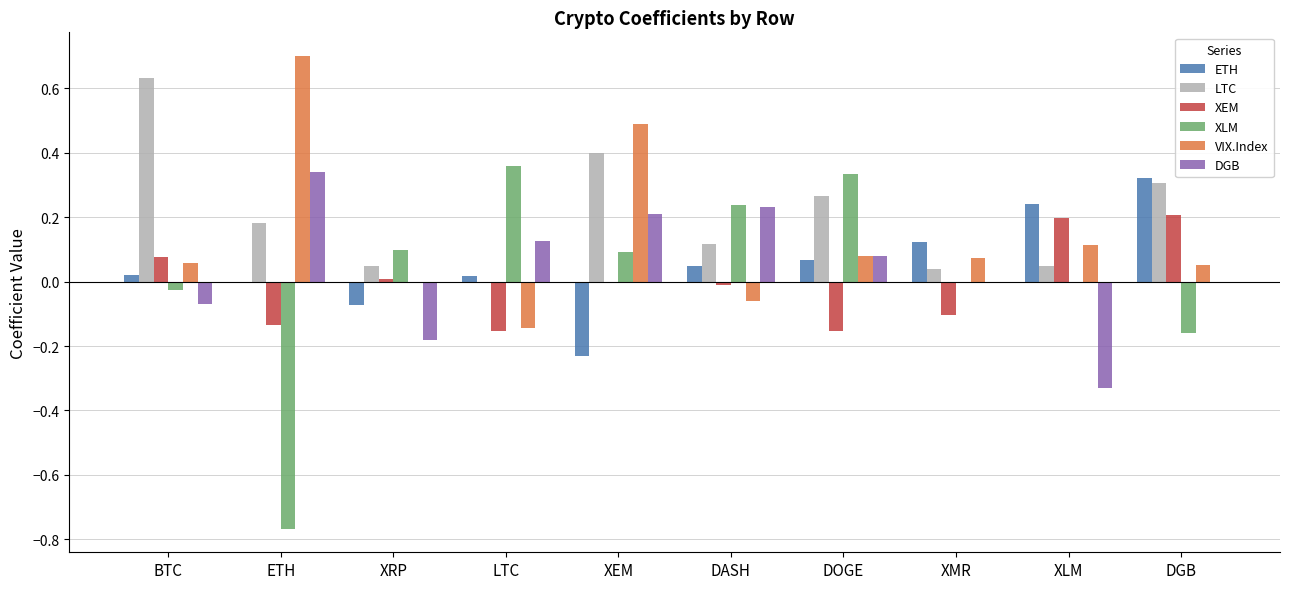

The LTC series shows 0.0 at XLM. True or false?

True